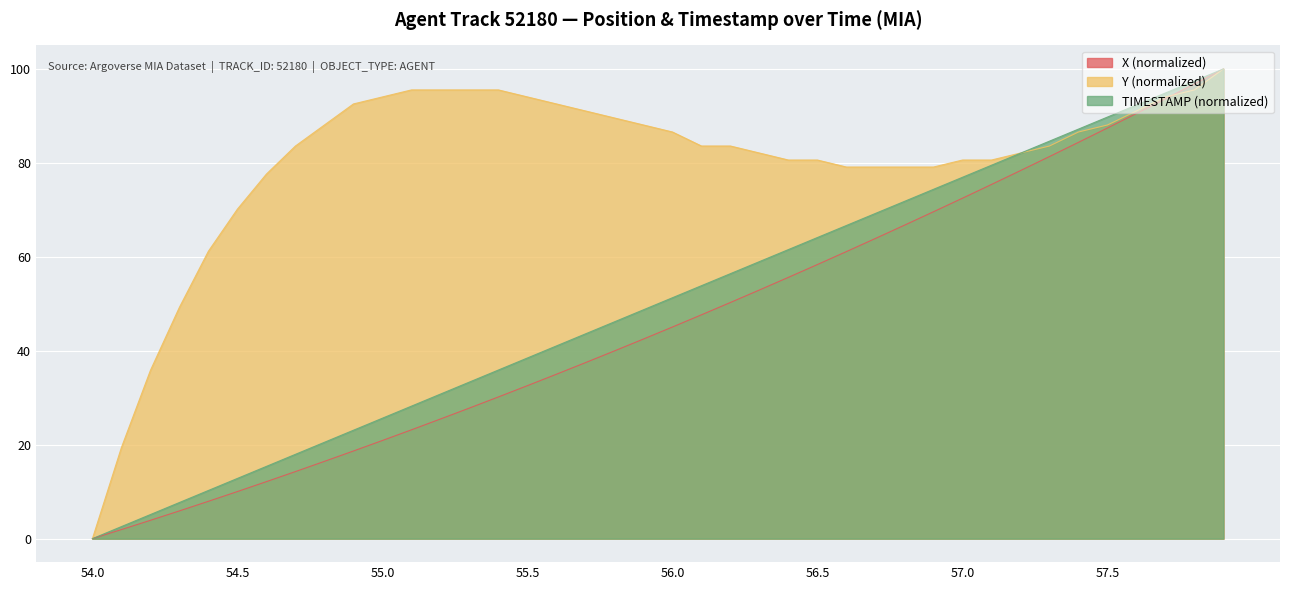

The TIMESTAMP series shows 94.9 at 57.7. True or false?

True